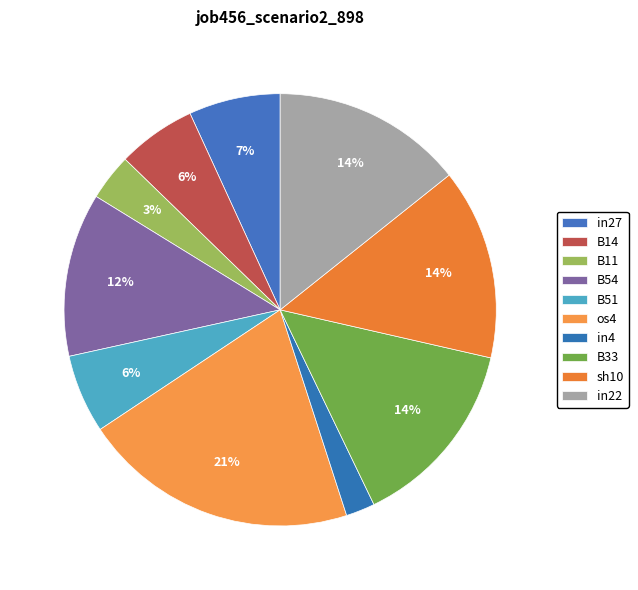

What percentage is the in22 slice, to the nearest percent?

14%